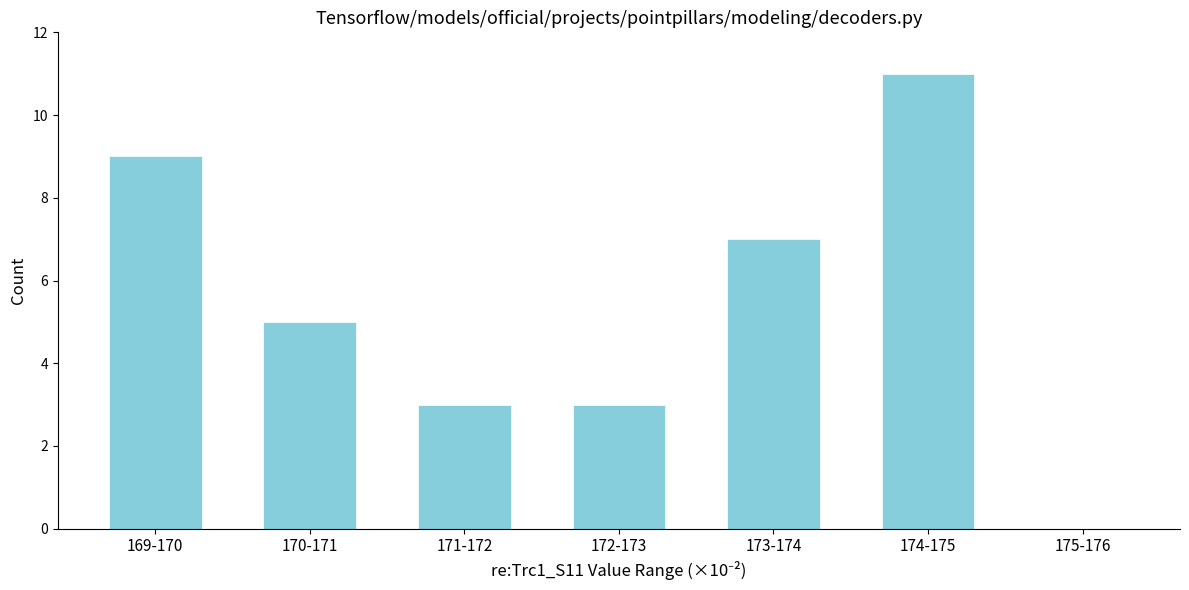

Reading left to right, transcribe all the data shown in this chart.

169-170=9	170-171=5	171-172=3	172-173=3	173-174=7	174-175=11	175-176=0